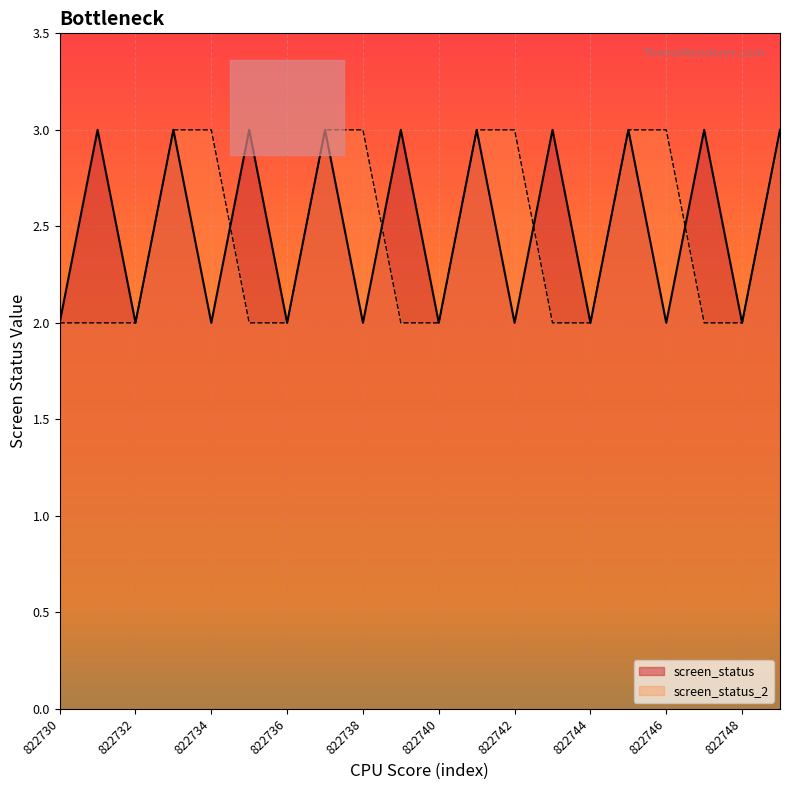

Rank the series by their maximum value, from highest to lowest.

screen_status, screen_status_2